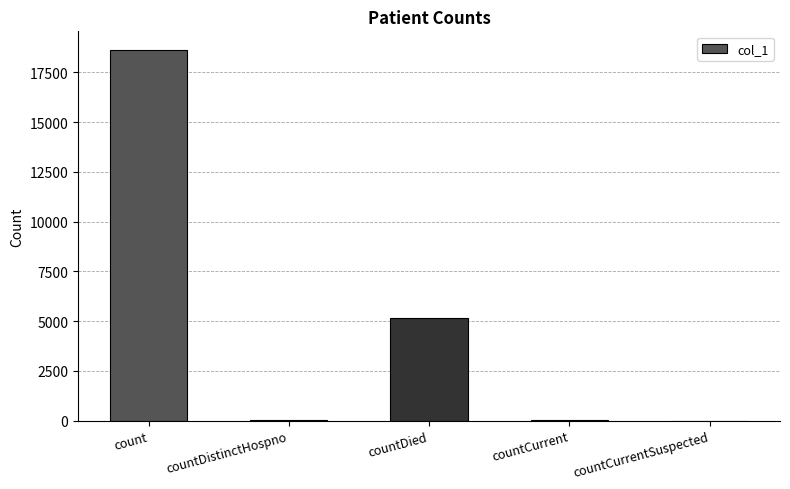

What is the sum of the values at countDied and count?

23790